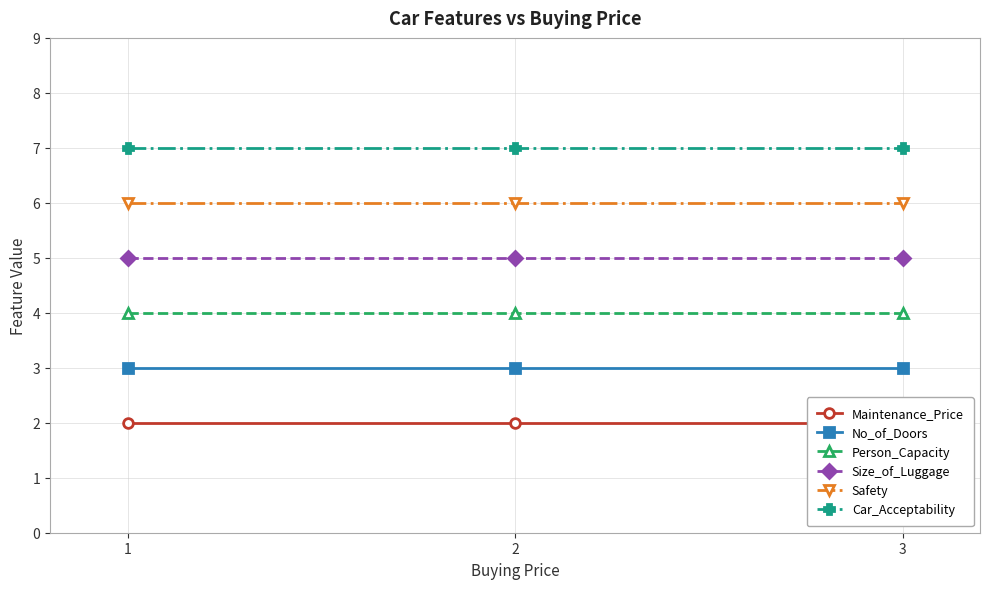

Between 1 and 2, which series saw the biggest shift?

Maintenance_Price